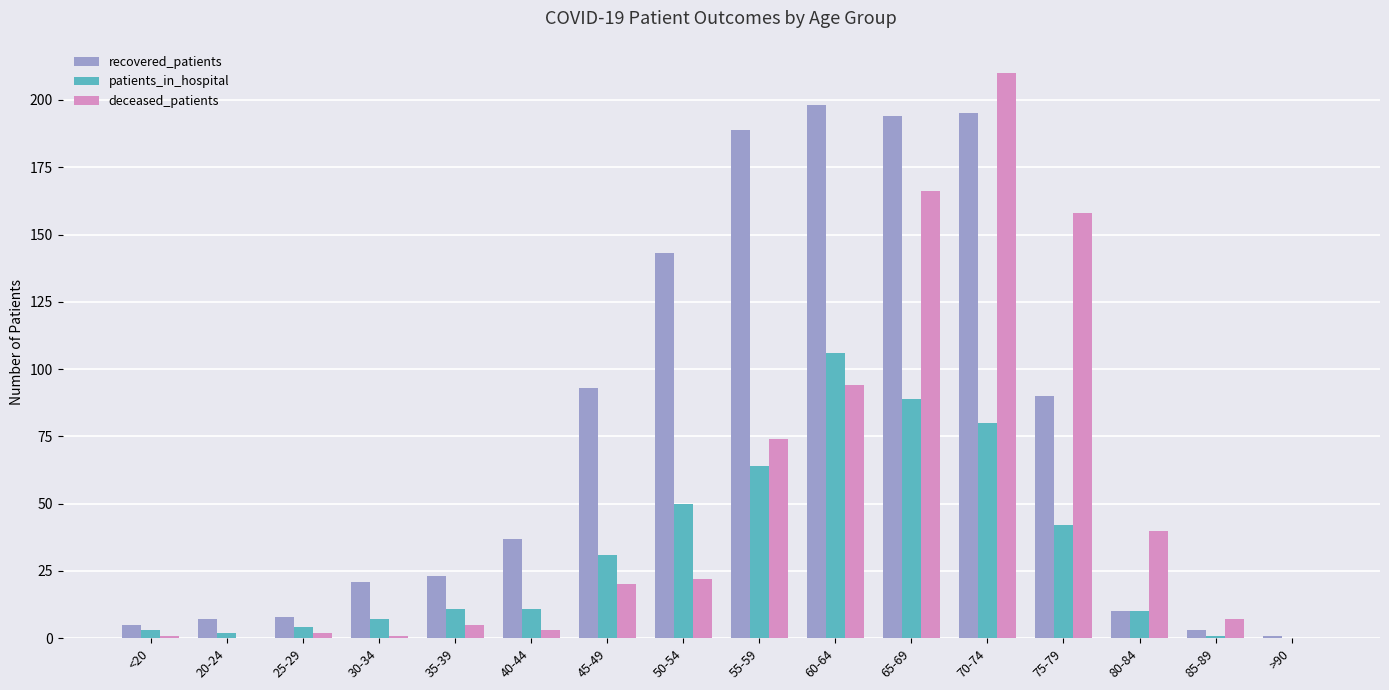

Reading right to left, extract all data points from this chart.

recovered_patients: 1	3	10	90	195	194	198	189	143	93	37	23	21	8	7	5
patients_in_hospital: 0	1	10	42	80	89	106	64	50	31	11	11	7	4	2	3
deceased_patients: 0	7	40	158	210	166	94	74	22	20	3	5	1	2	0	1